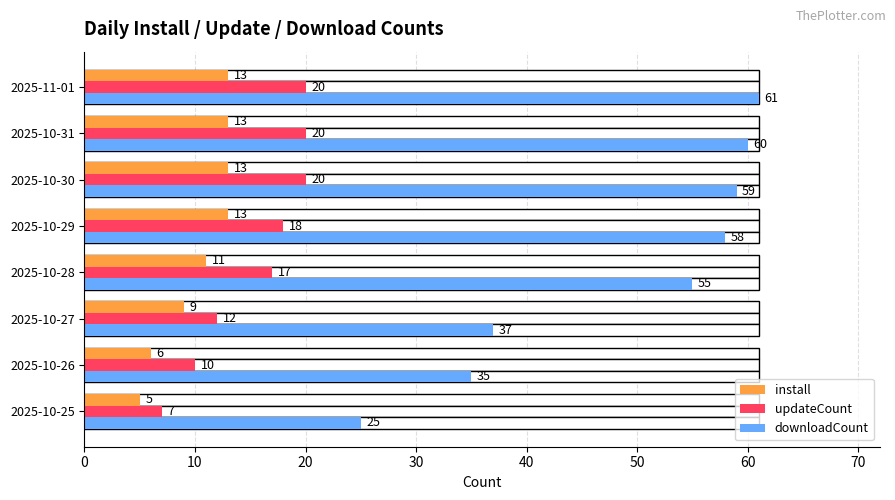

Between 2025-10-25 and 2025-10-26, which series saw the biggest shift?

downloadCount